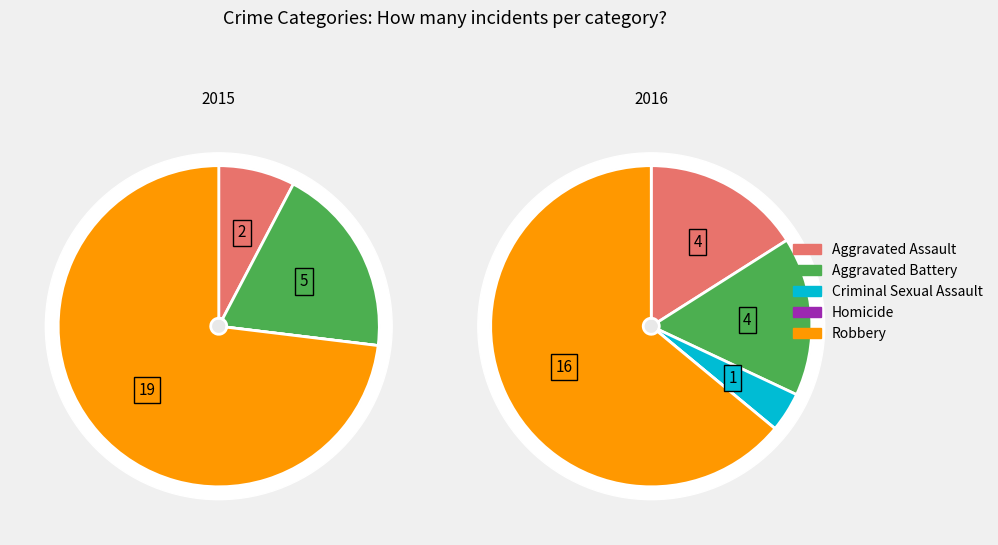

True or false: Criminal Sexual Assault accounts for 0% of the total.

True